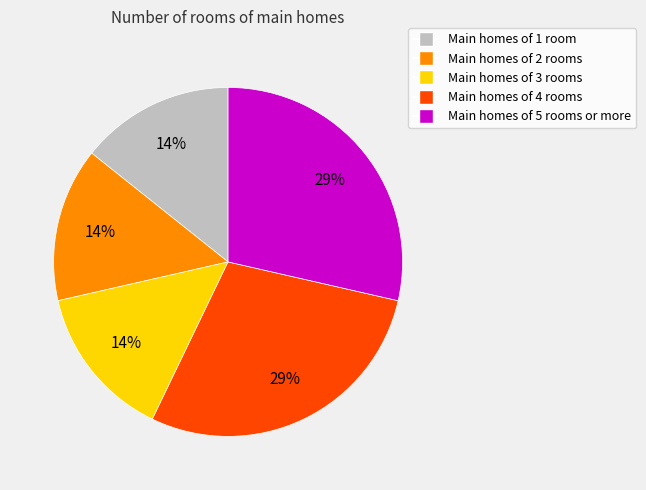

To the nearest percent, what portion does Main homes of 5 rooms or more represent?

29%